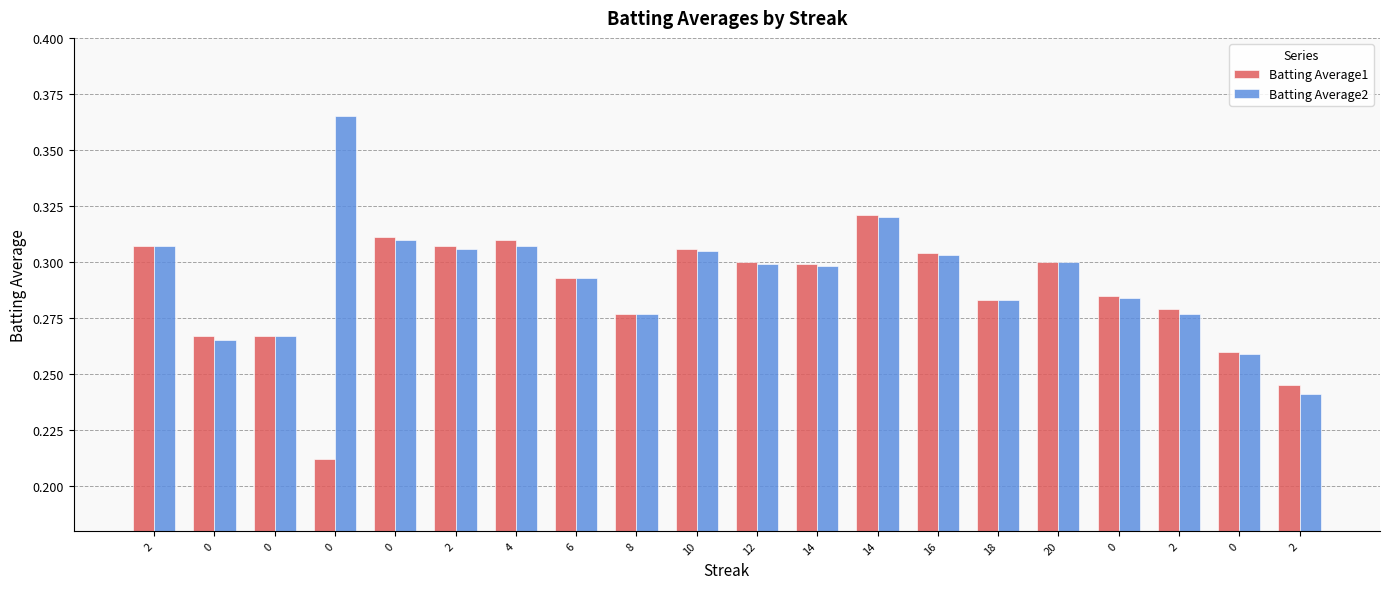

At 0, list the series in order from largest to smallest.

Batting Average1, Batting Average2